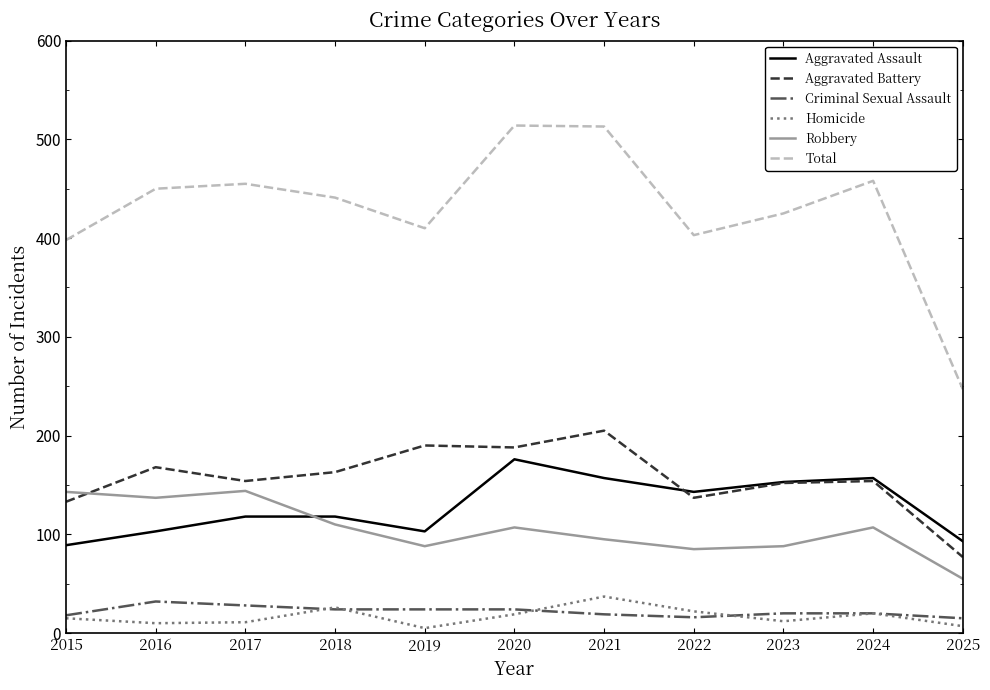

At which label is Total closest to 380?

2015